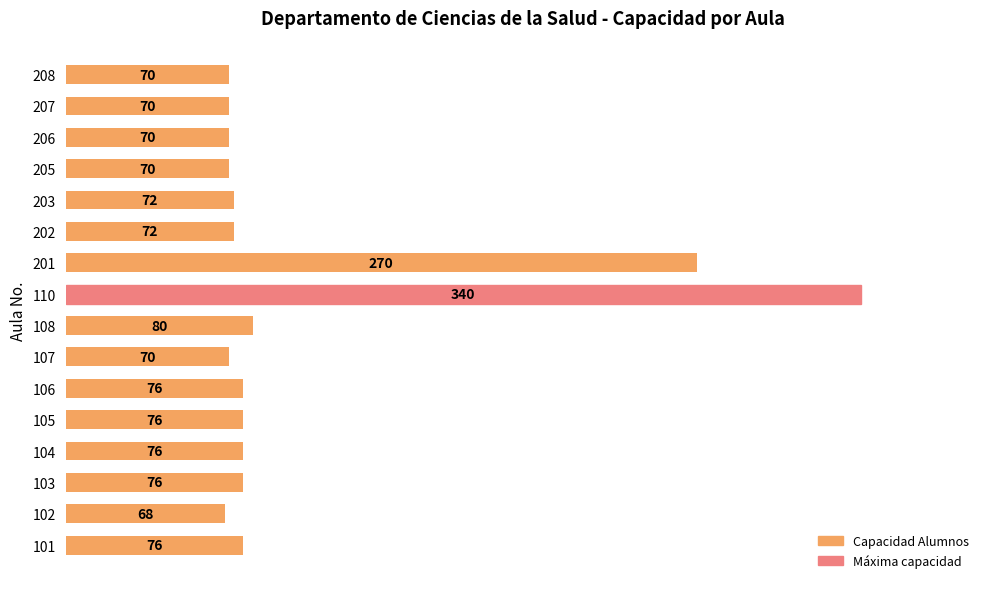

What is the sum of all values?

1632